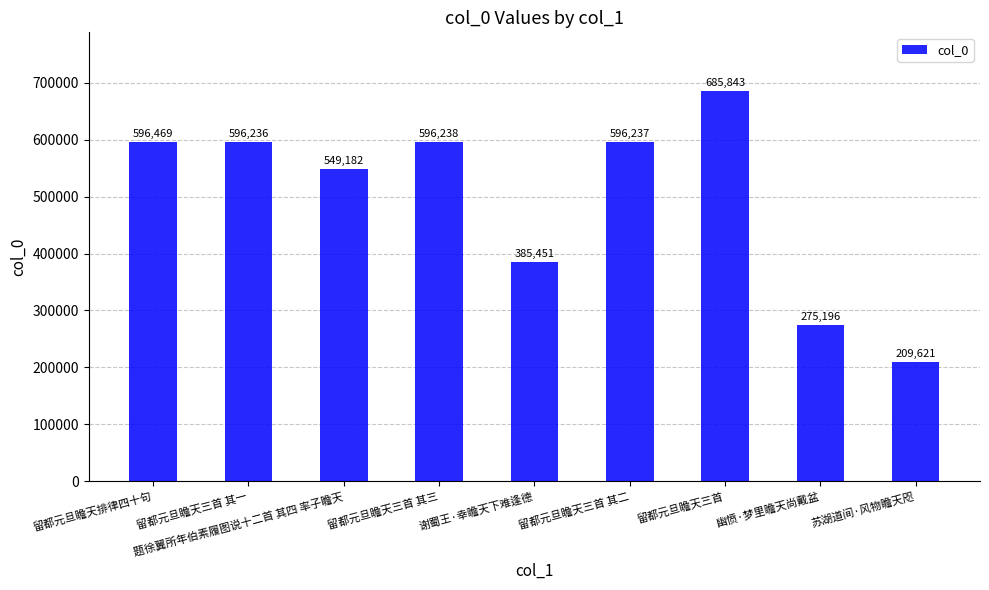

Reading left to right, transcribe all the data shown in this chart.

596469	596236	549182	596238	385451	596237	685843	275196	209621